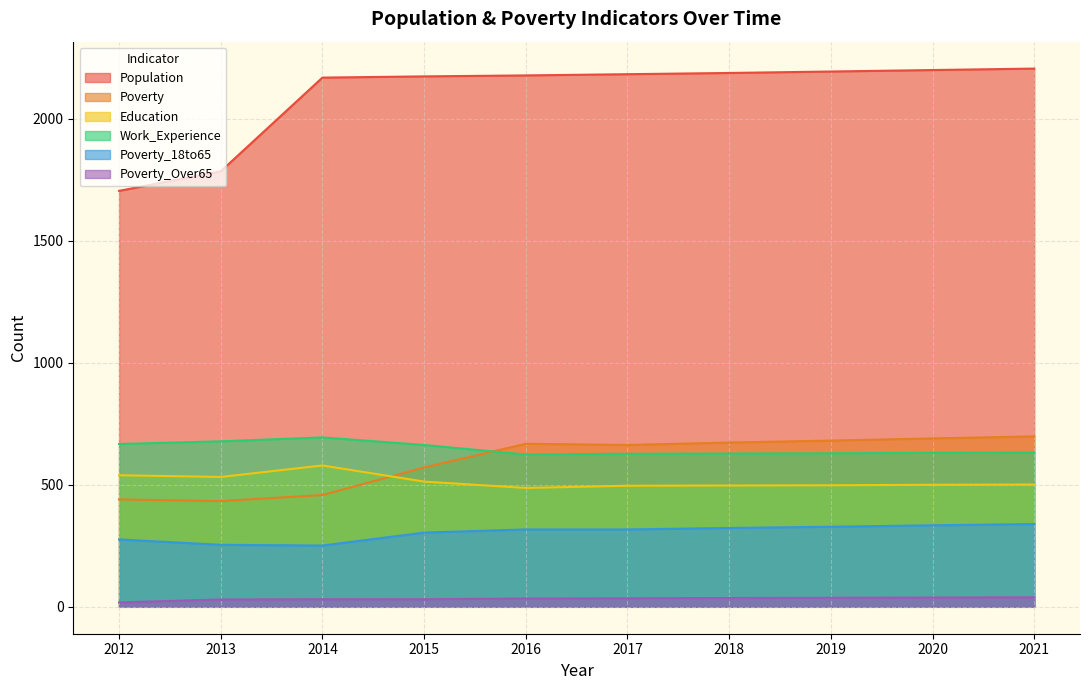

What is the total value across all series at 2014?

4181